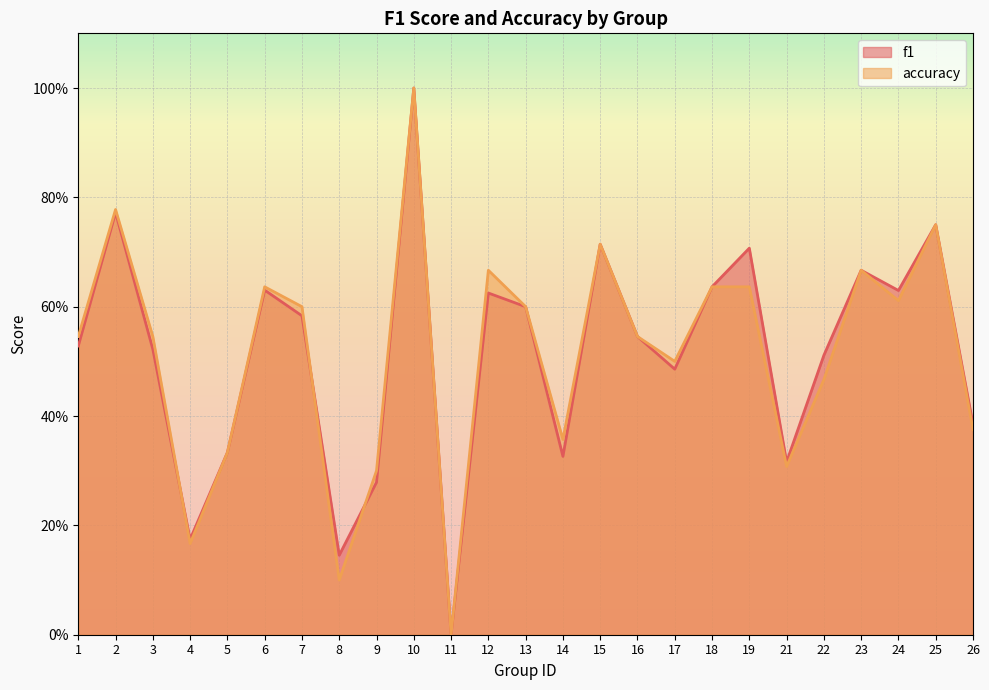

Where is the first local minimum for f1?

4